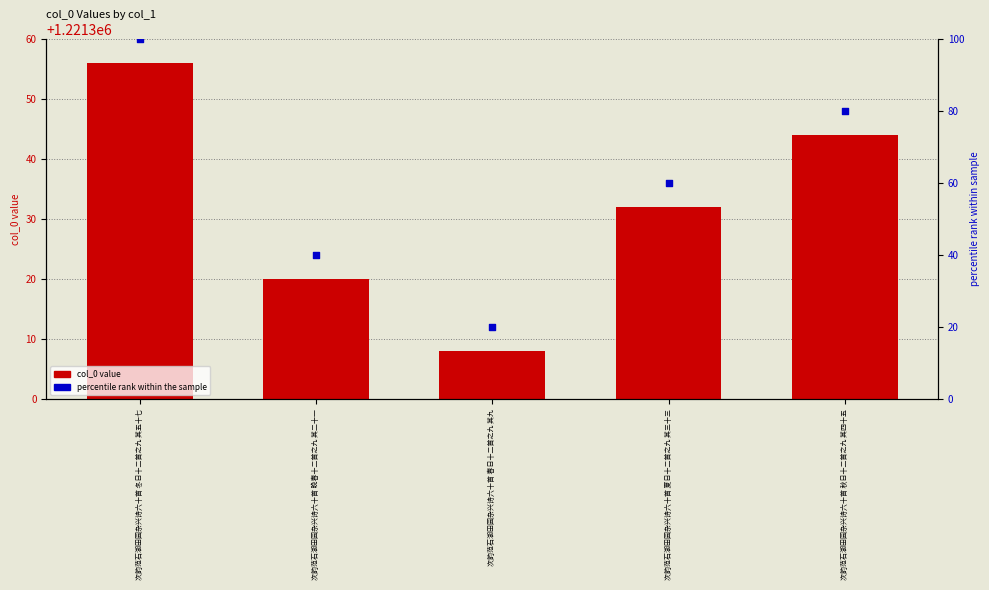

Which series reaches the minimum Y coordinate?

percentile rank